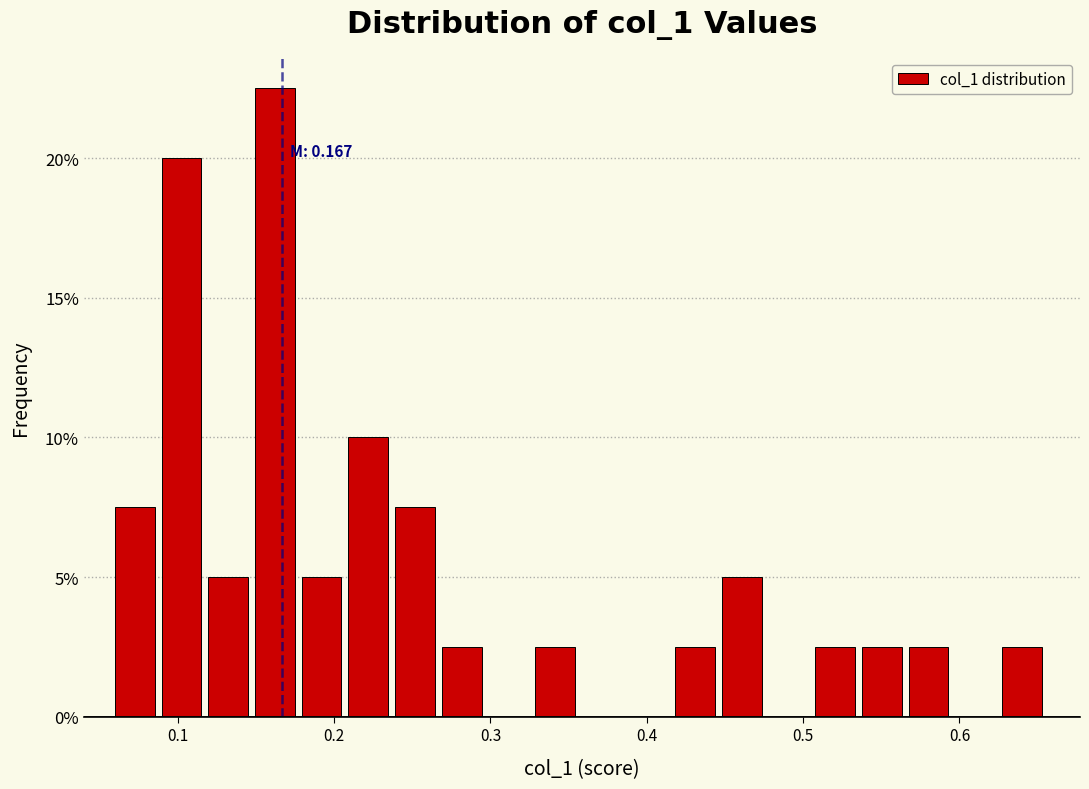

Around what value on the x-axis is the tallest bar? Give the approximate position of its centre, as read against the axis.

0.16